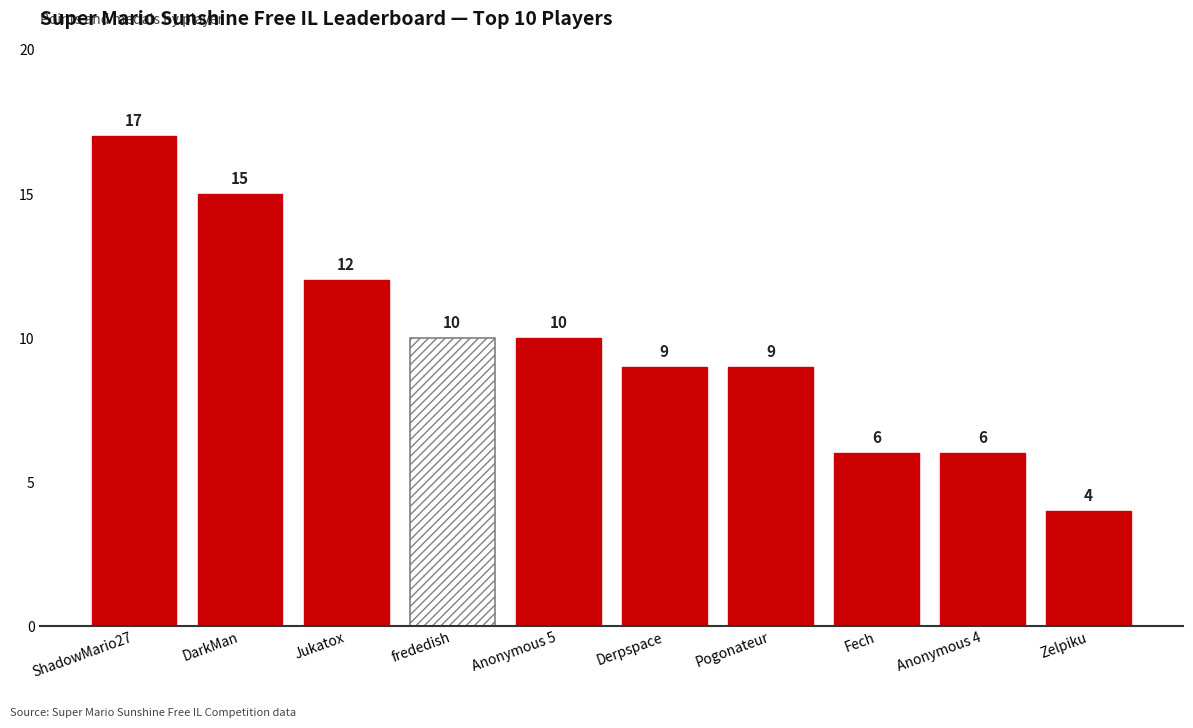

At how many categories does at least one series exceed 10?

3